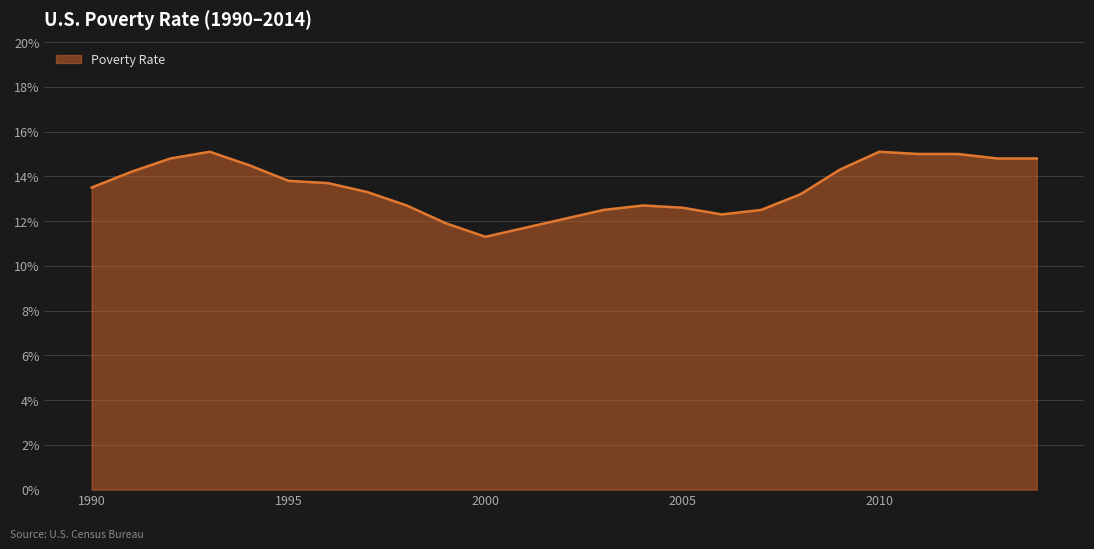

What is the greatest value displayed?

15.1